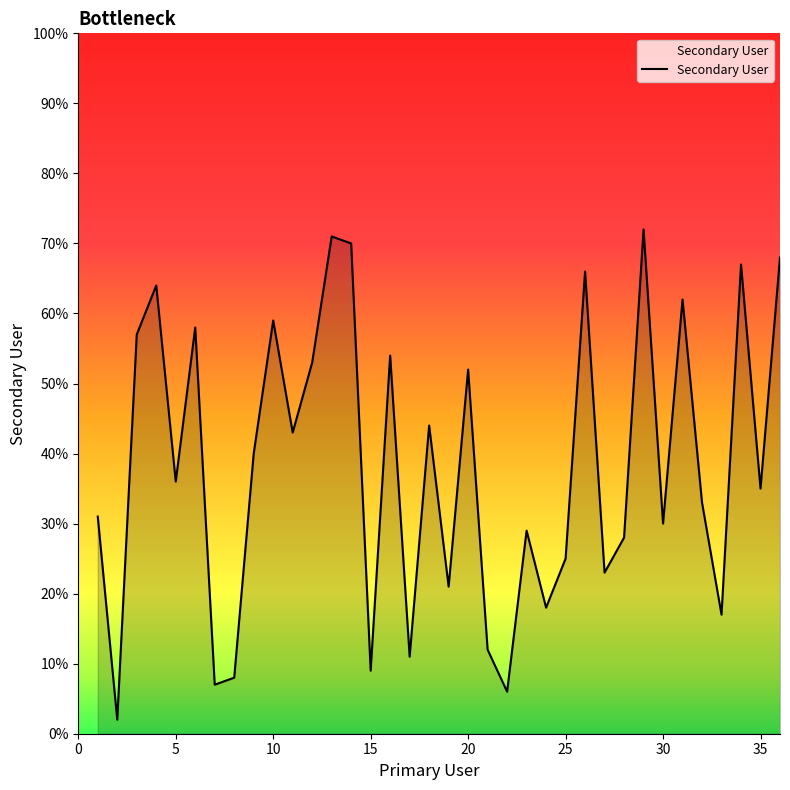

What is the maximum value shown in the chart?

72